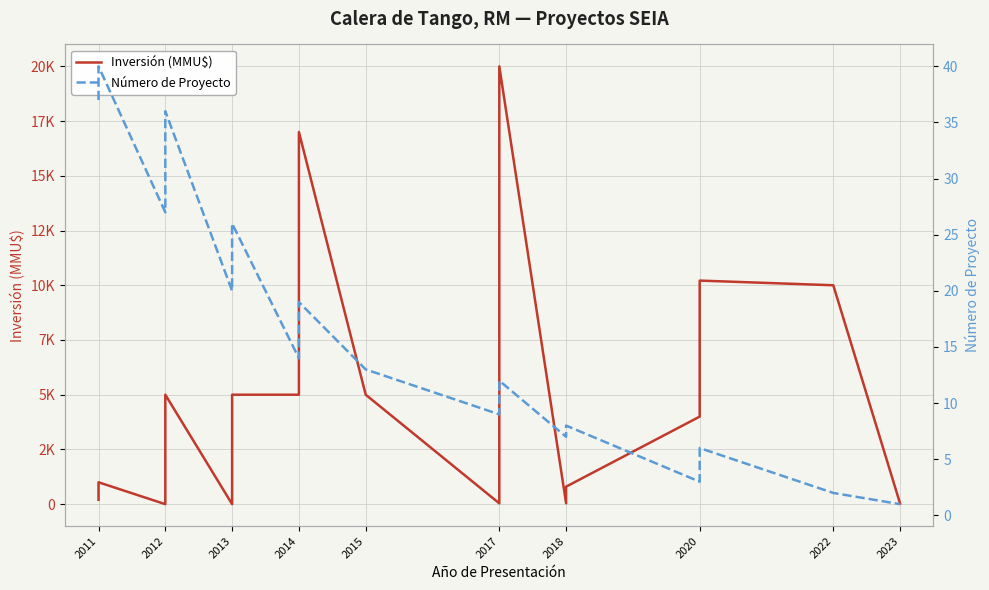

How many times do Número de Proyecto and Inversión (MMU$) cross each other?

4